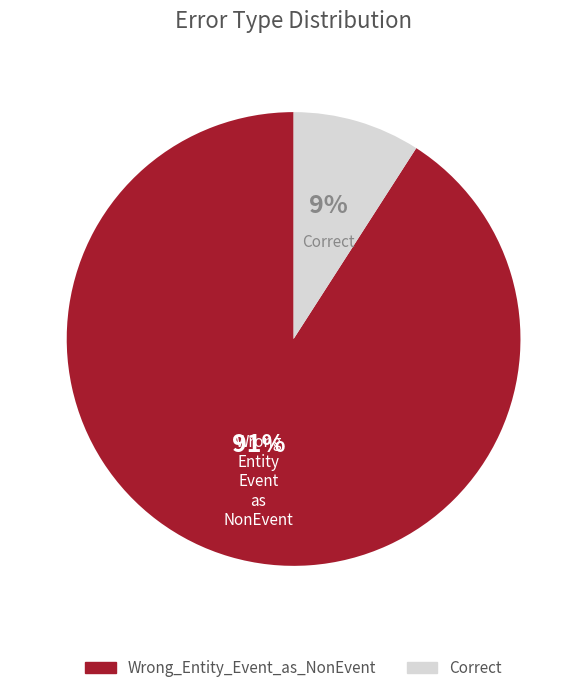

Is Wrong_Entity_Event_as_NonEvent the majority of the pie?

Yes